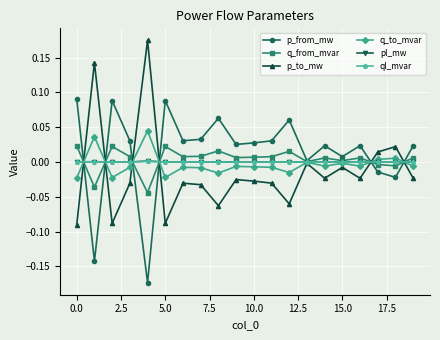

True or false: pl_mw and p_to_mw cross at least once.

True